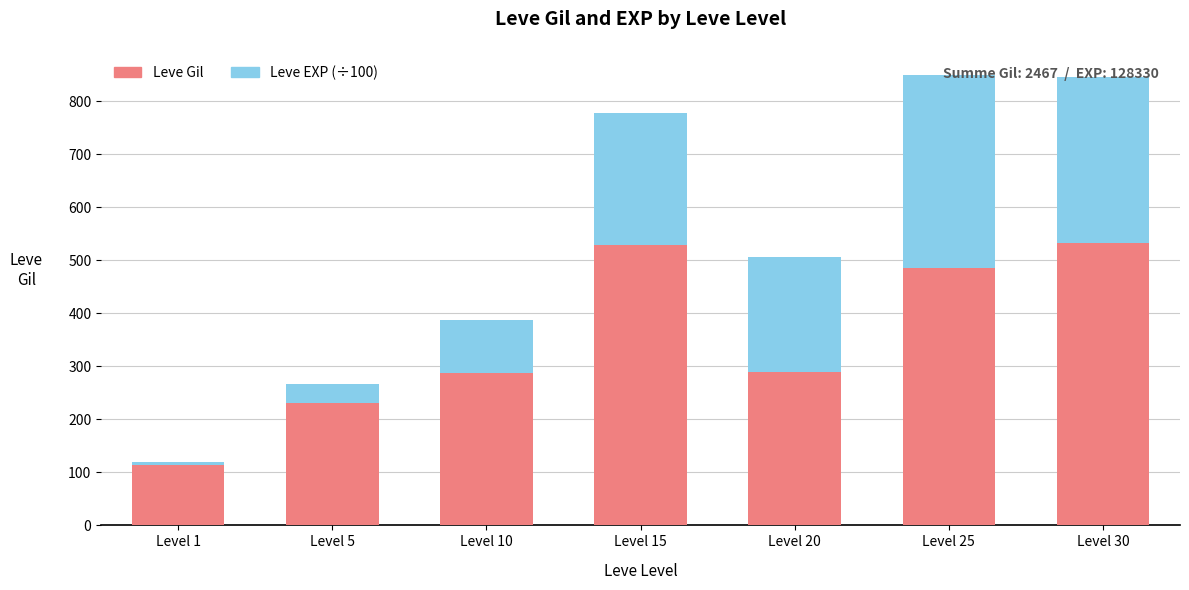

How many data points in Leve Gil are less than 290?

3